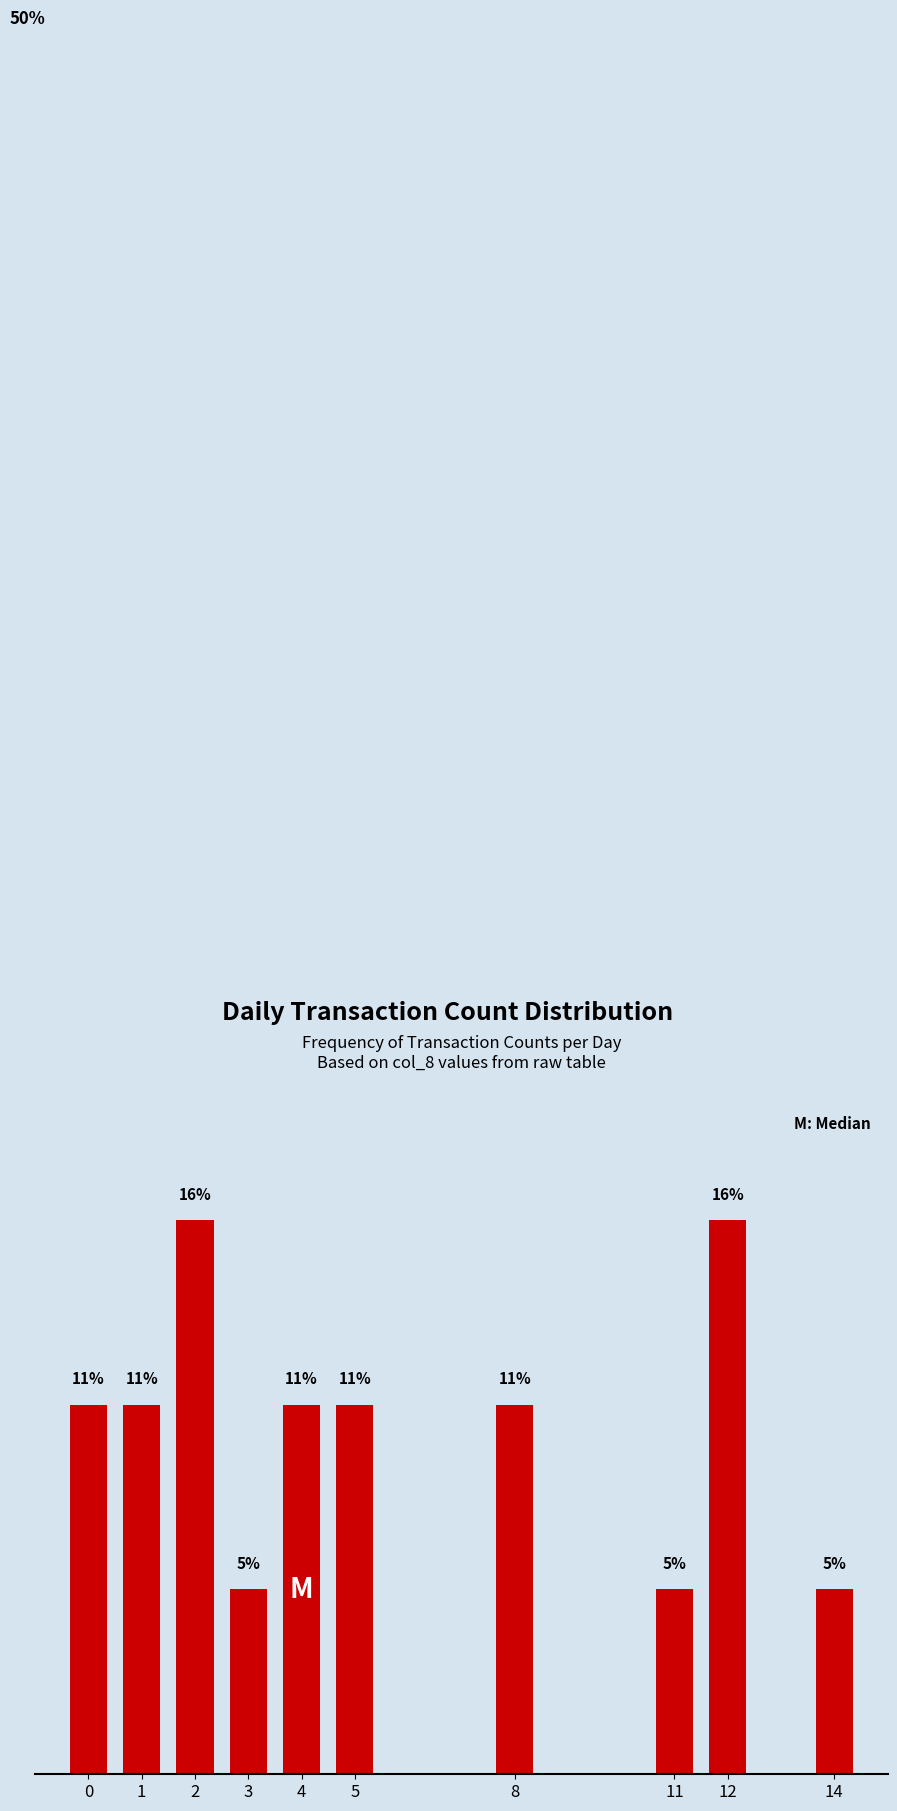

True or false: the data shows 5.3 at 5.

False